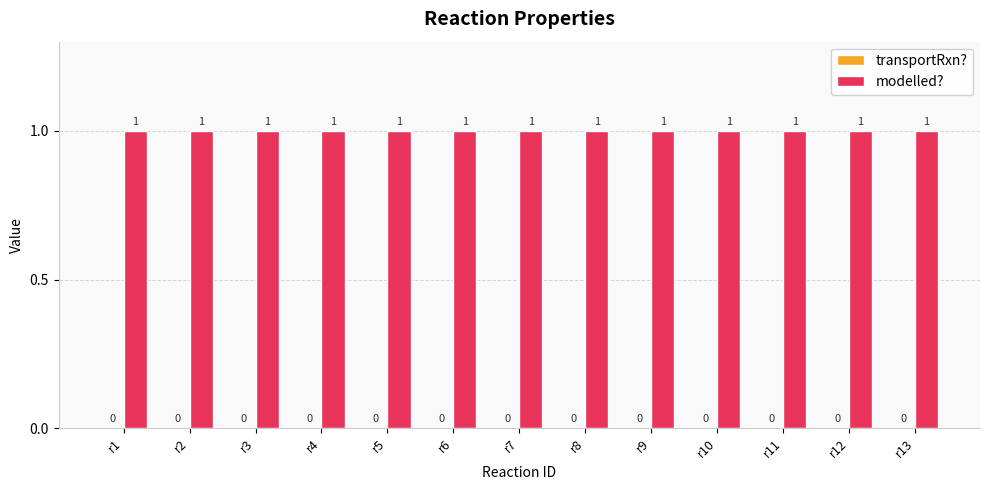

What is the value of the modelled? bar at the 1st from the left?

1